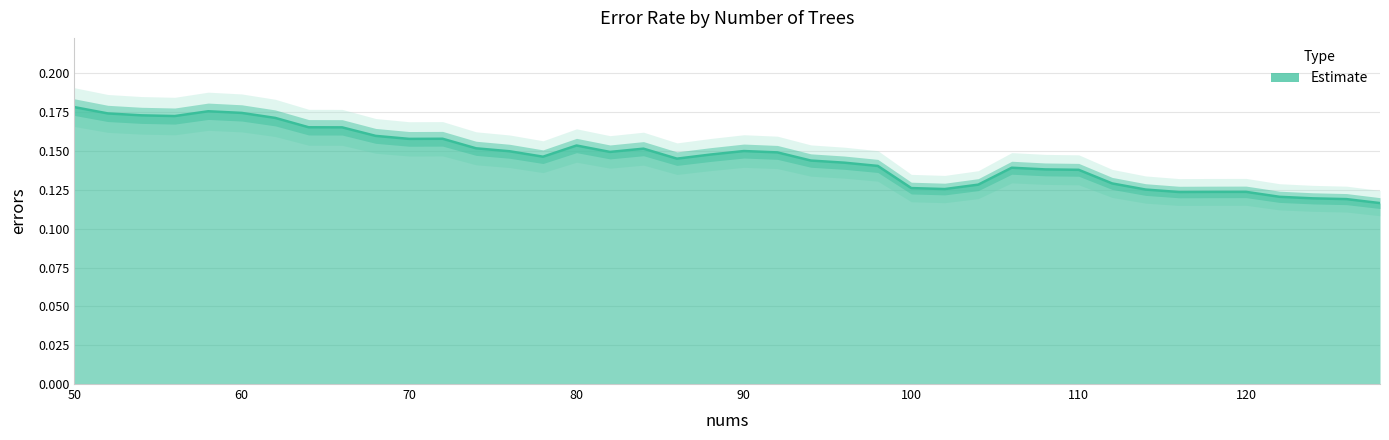

Count the values in the range 0 to 1.

40